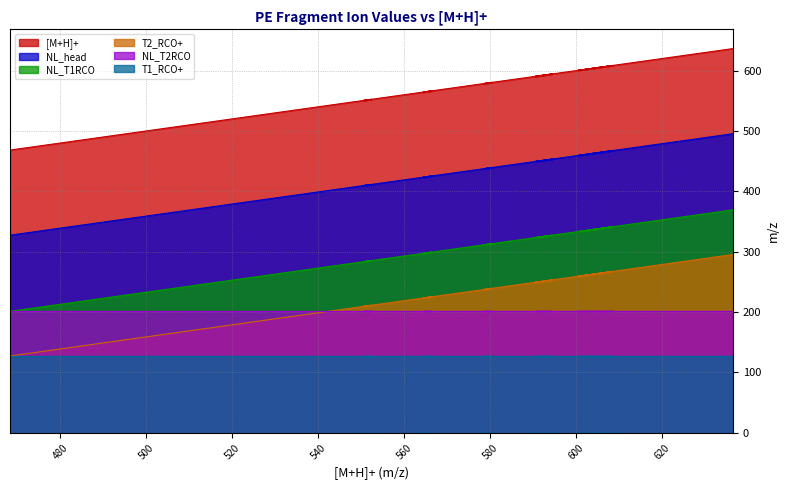

Between 142.02639 and 142.02639, which series saw the biggest shift?

[M+H]+